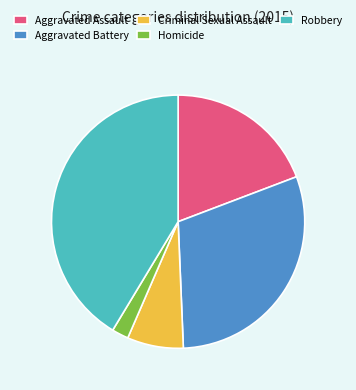

Is the sum of Aggravated Battery and Aggravated Assault greater than half?

No